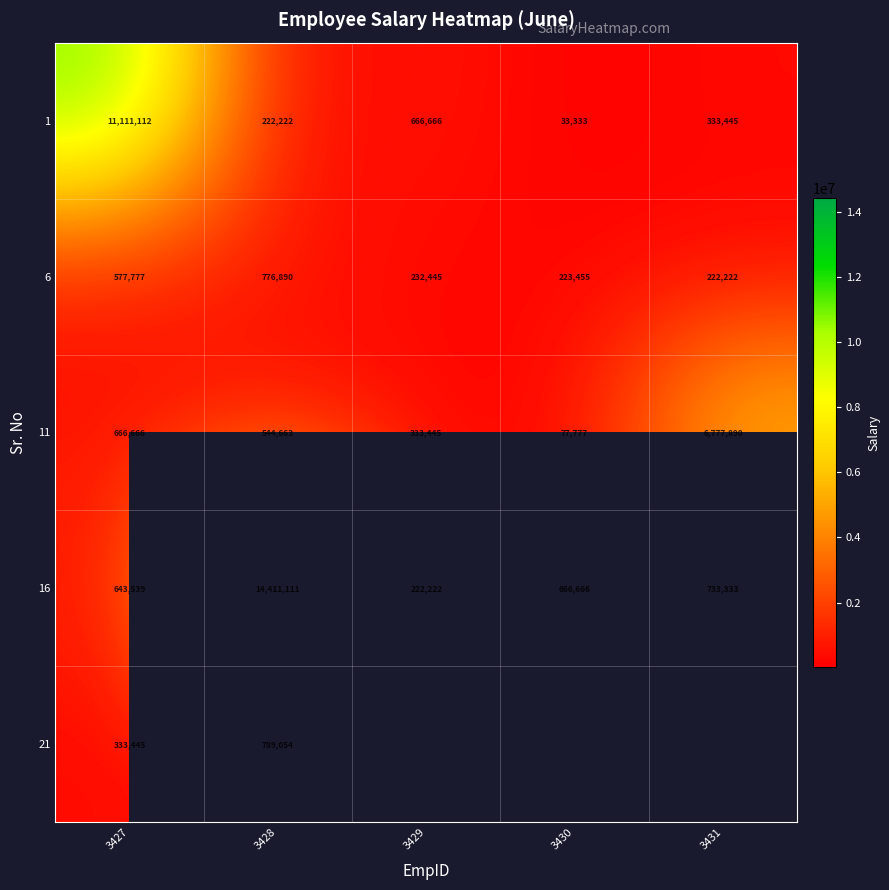

What is the smallest value displayed?

33333.0